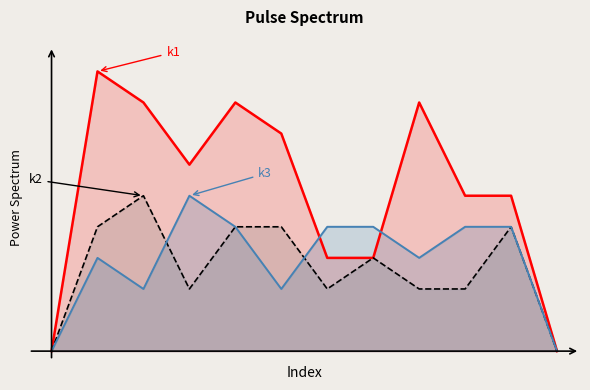

Which has a higher value, i0 or i2?

i2